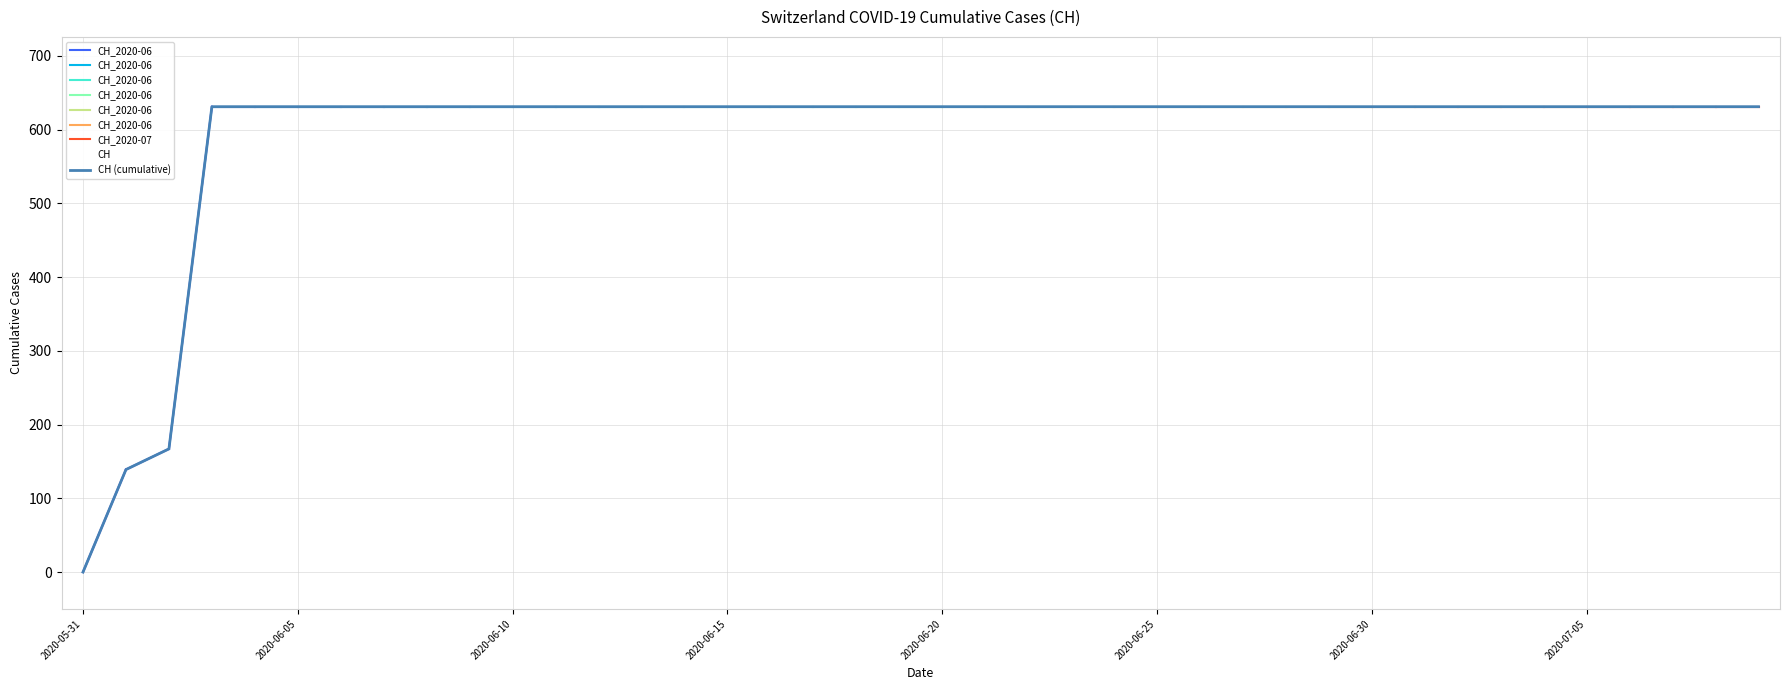

The value at 2020-06-17 is 874. True or false?

False